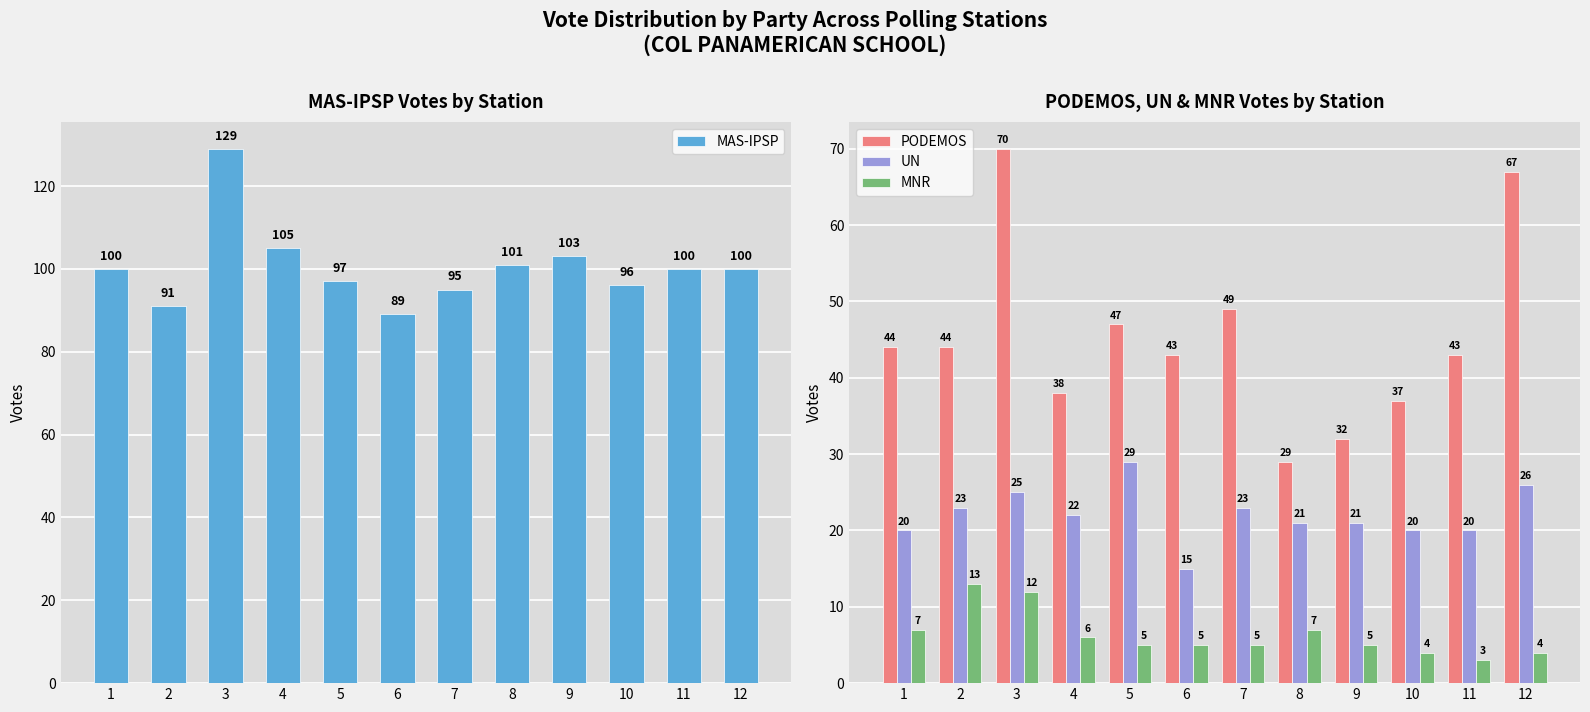

Rank the categories by MAS-IPSP value from lowest to highest.

6, 2, 7, 10, 5, 1, 11, 12, 8, 9, 4, 3